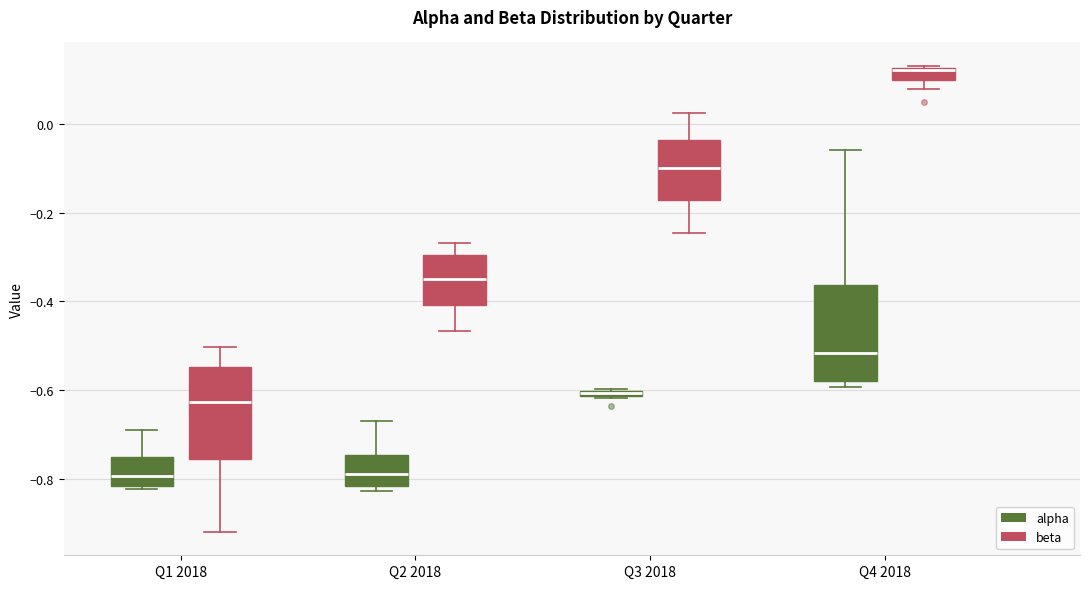

Where is the upper edge of the box for Q1 2018 (alpha) on the y-axis? The values are not printed on the chart, so give them approximately, as read against the axis.

-0.74